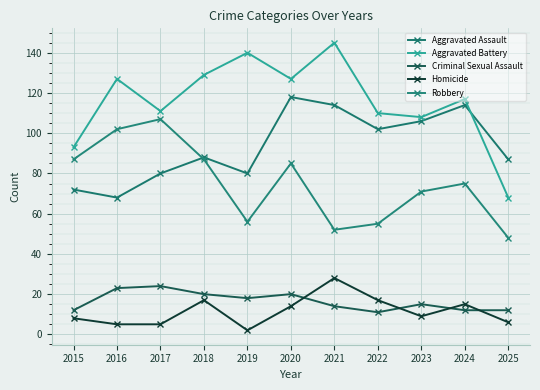

What are all the series names shown in the legend?

Aggravated Assault, Aggravated Battery, Criminal Sexual Assault, Homicide, Robbery